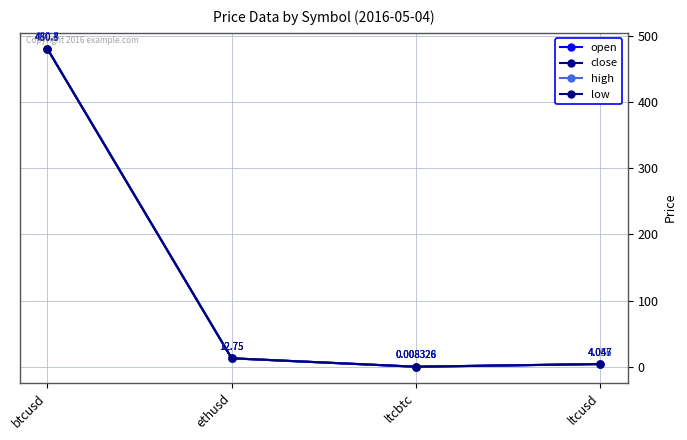

At which category does the chart reach its minimum across all series?

ltcbtc